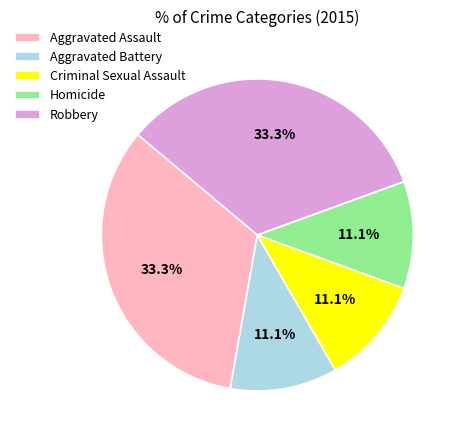

How much of the chart is everything except Robbery?

66.7%